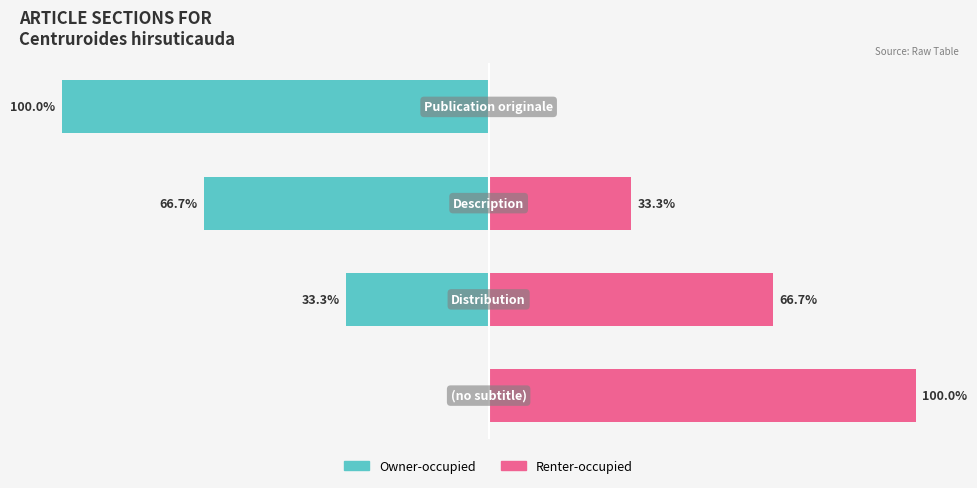

Reading right to left, what are all the values shown in this chart?

Owner-occupied: −50=-100.0	−75=-66.7	−100=-33.3	−125=0.0
Renter-occupied: −50=0.0	−75=33.3	−100=66.7	−125=100.0